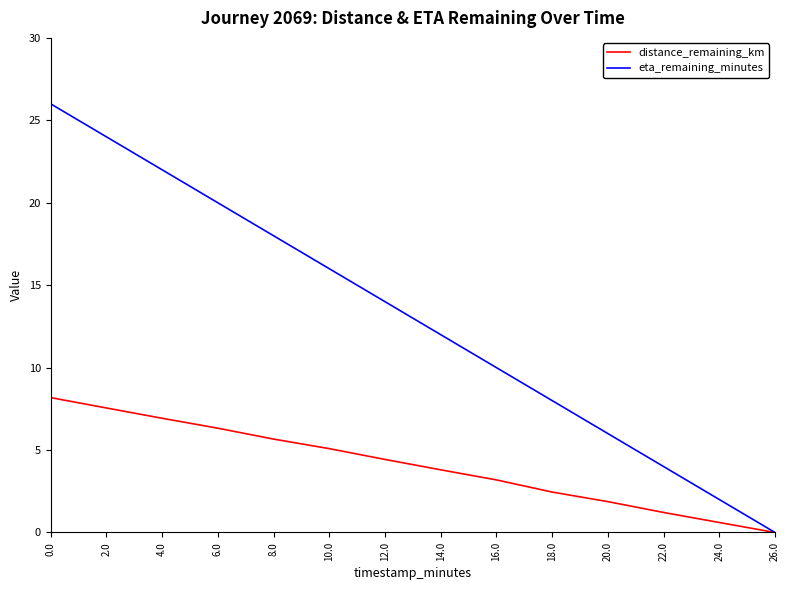

At which category does the chart reach its minimum across all series?

26.0